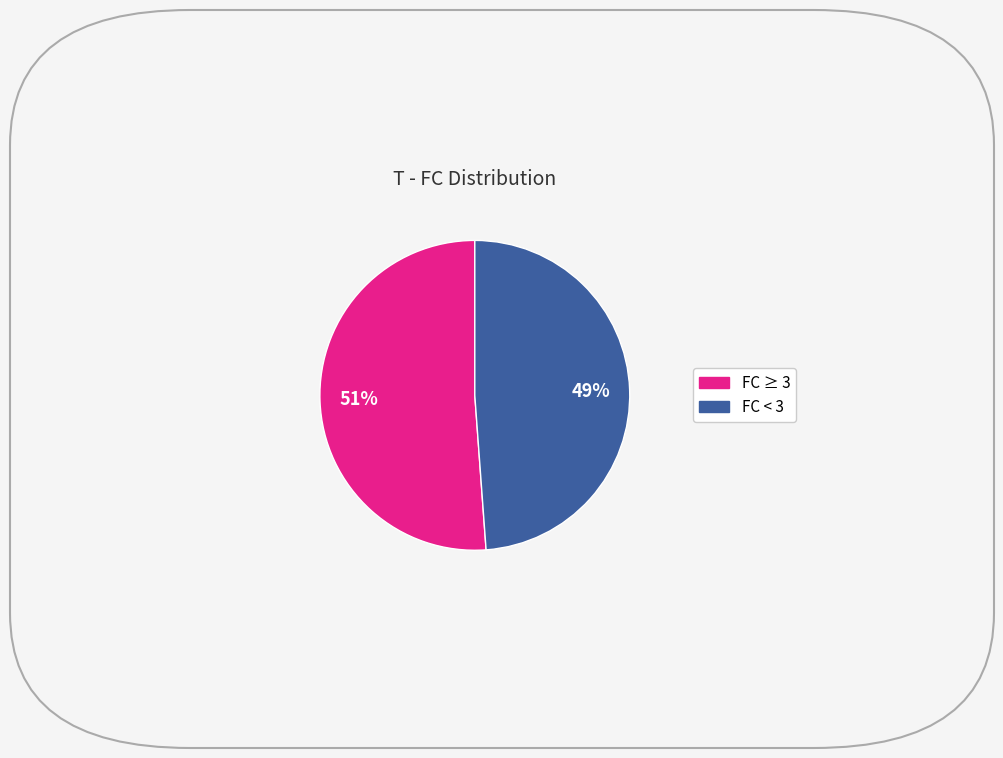

To the nearest percent, what is the difference between the largest and smallest slice percentages?

2%